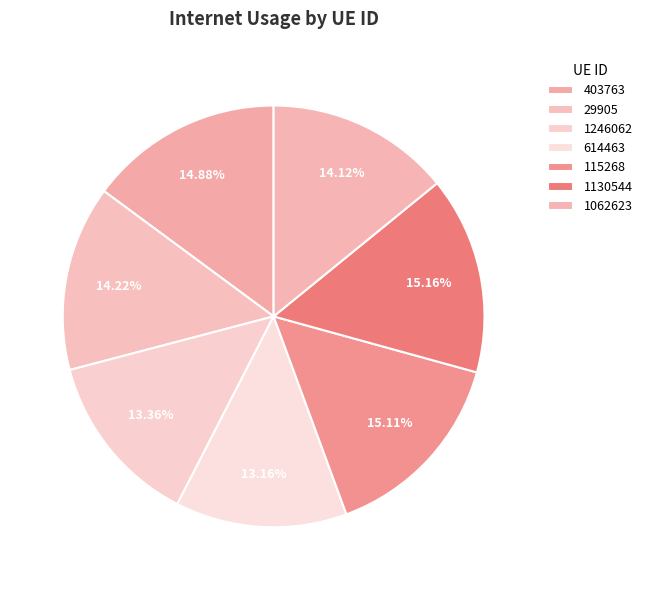

What portion of the pie excludes 614463?

86.8%